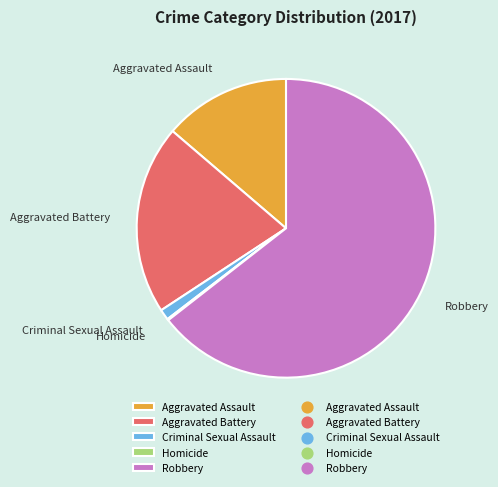

Do Criminal Sexual Assault and Aggravated Battery together represent more than half of the pie?

No